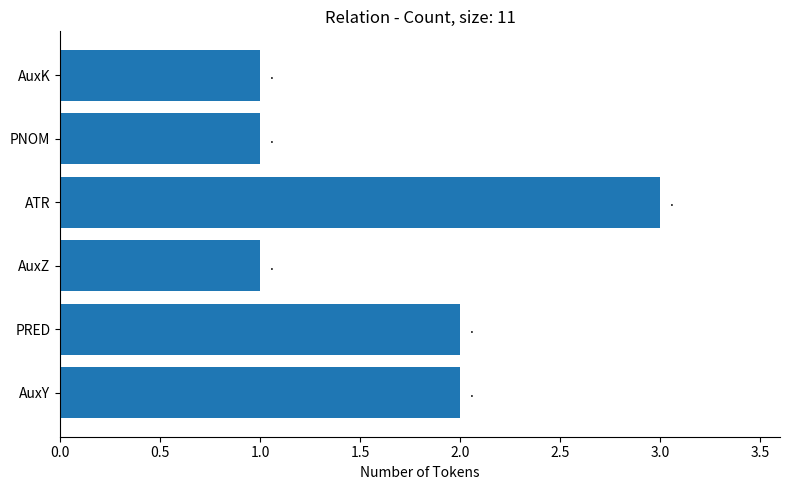

Which category has the highest value across all series?

ATR